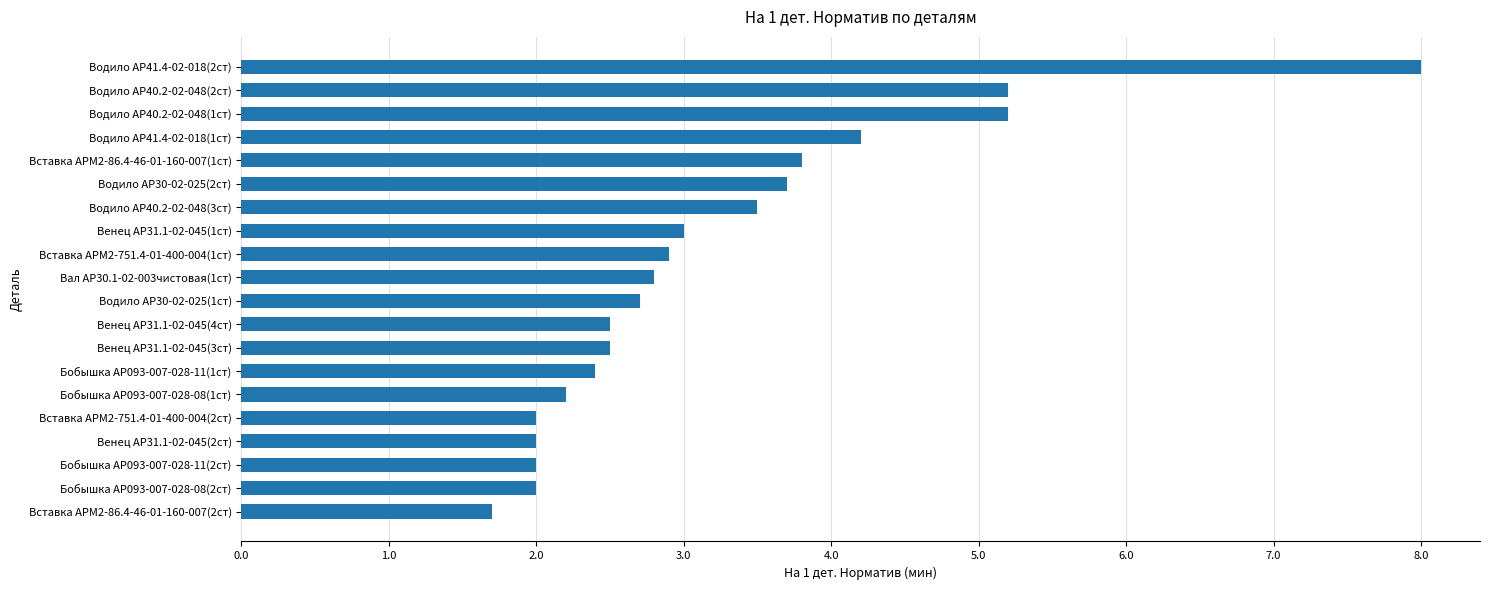

What is the change in value from Бобышка АР093-007-028-11(2ст) to Венец АР31.1-02-045(1ст)?

+1.0